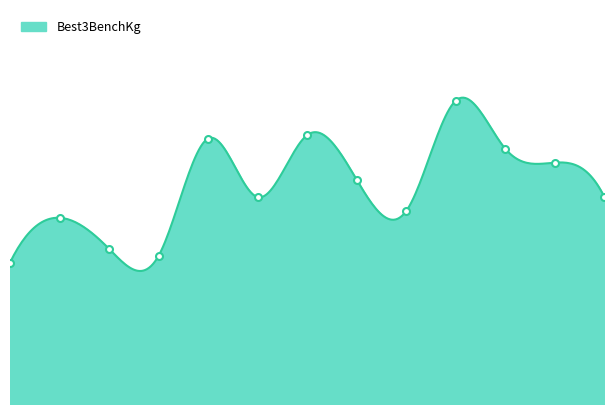

What is the value of the 12th point from the left?

175.0